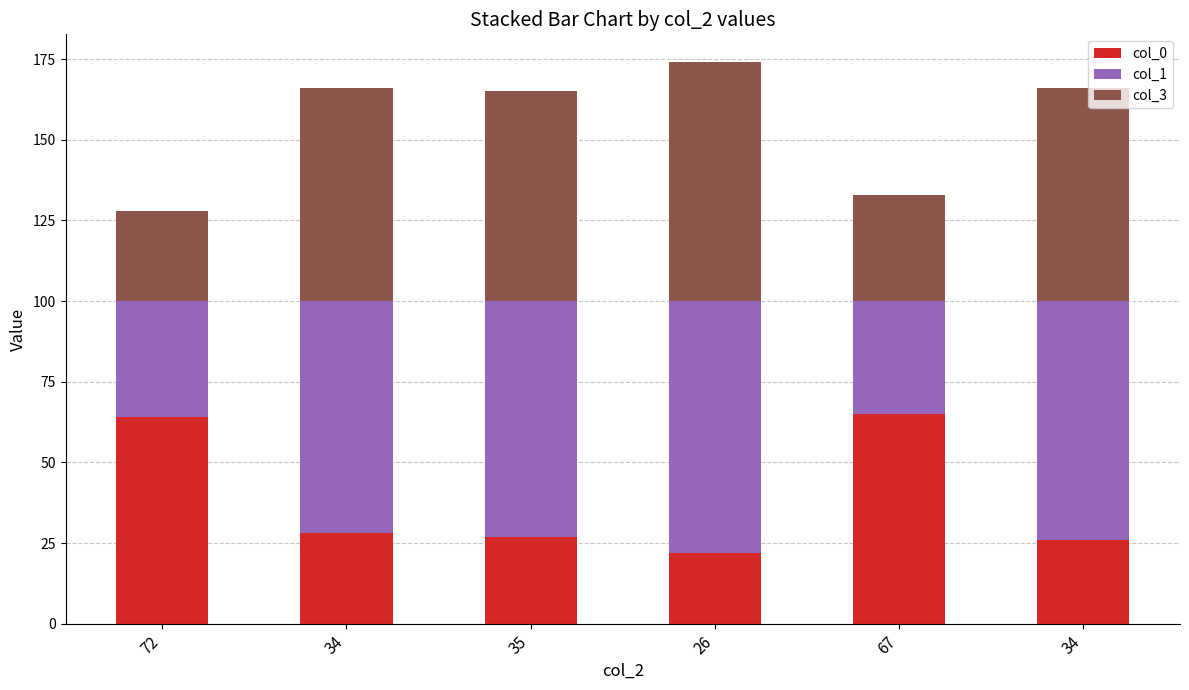

Is it true that col_3 equals 50 at 26?

False